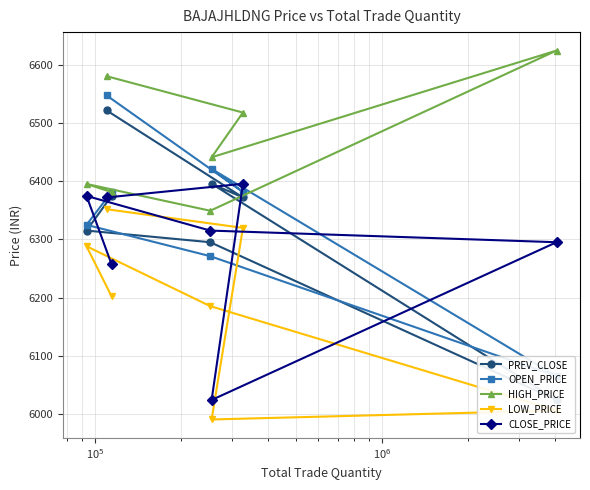

Which series has the largest total across all categories?

HIGH_PRICE